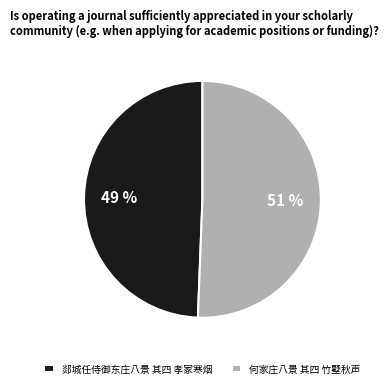

Which category has the smallest portion of the pie?

郯城任侍御东庄八景 其四 孝冢寒烟